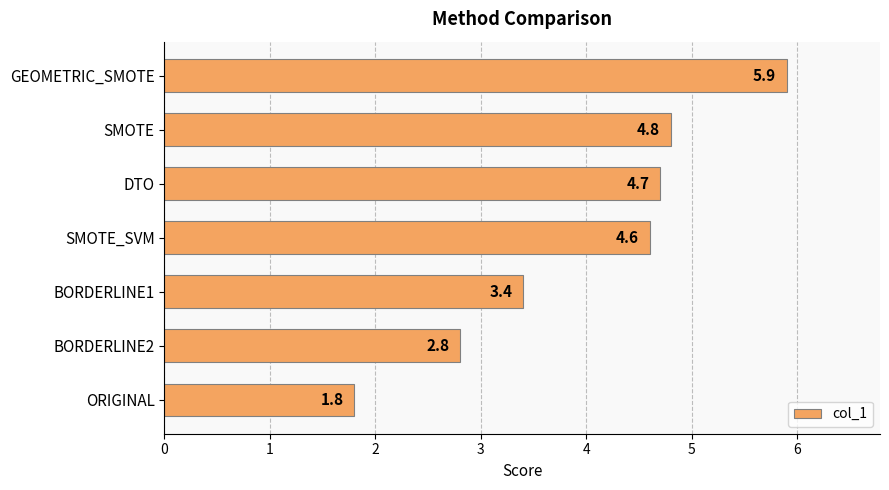

List the labels in order of value, smallest first.

ORIGINAL, BORDERLINE2, BORDERLINE1, SMOTE_SVM, DTO, SMOTE, GEOMETRIC_SMOTE